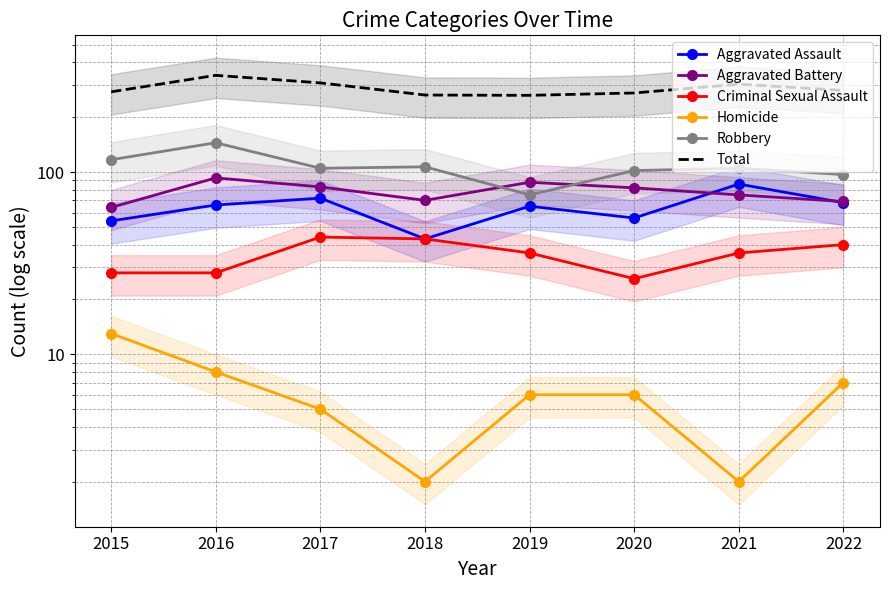

What are all the series names shown in the legend?

Aggravated Assault, Aggravated Battery, Criminal Sexual Assault, Homicide, Robbery, Total